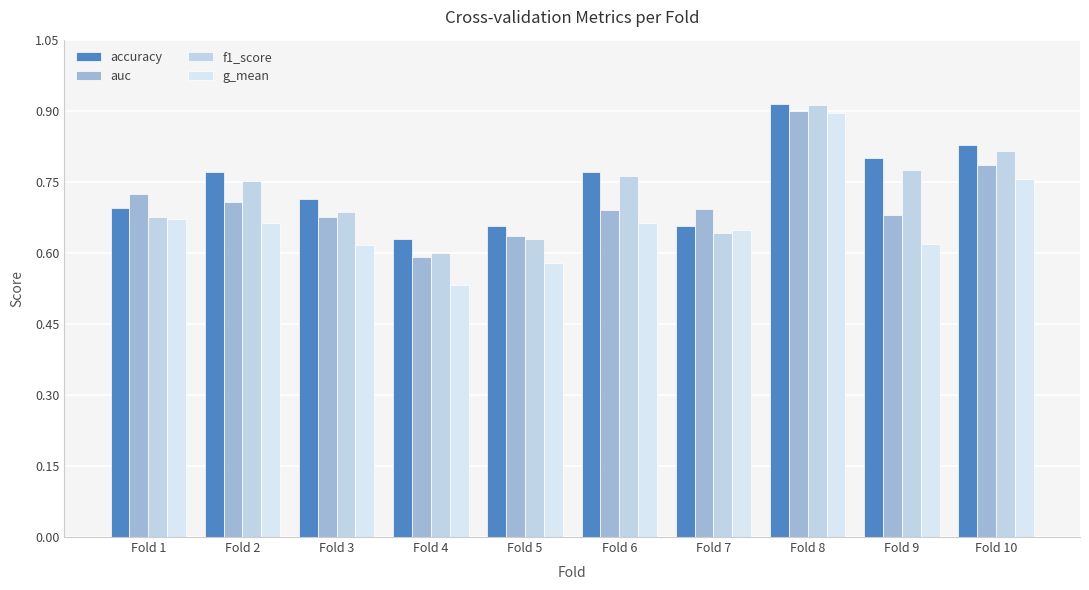

Rank the categories by auc value from lowest to highest.

Fold 4, Fold 5, Fold 3, Fold 9, Fold 6, Fold 7, Fold 2, Fold 1, Fold 10, Fold 8